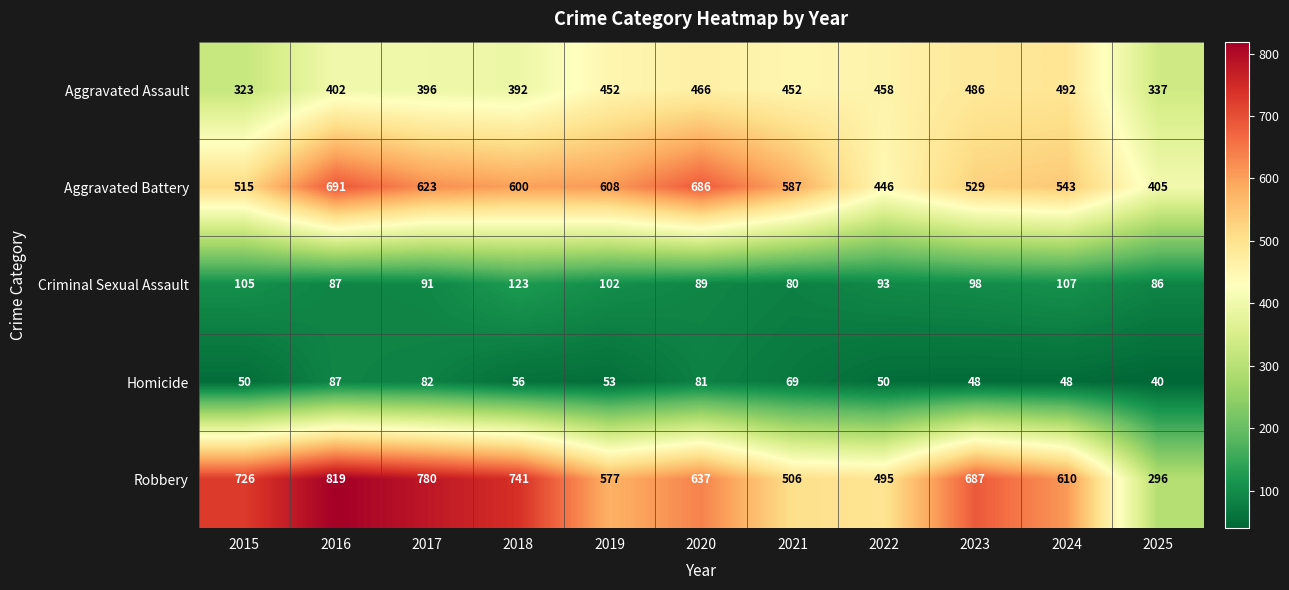

Read the Aggravated Battery value at 2016, to the nearest 50.

700